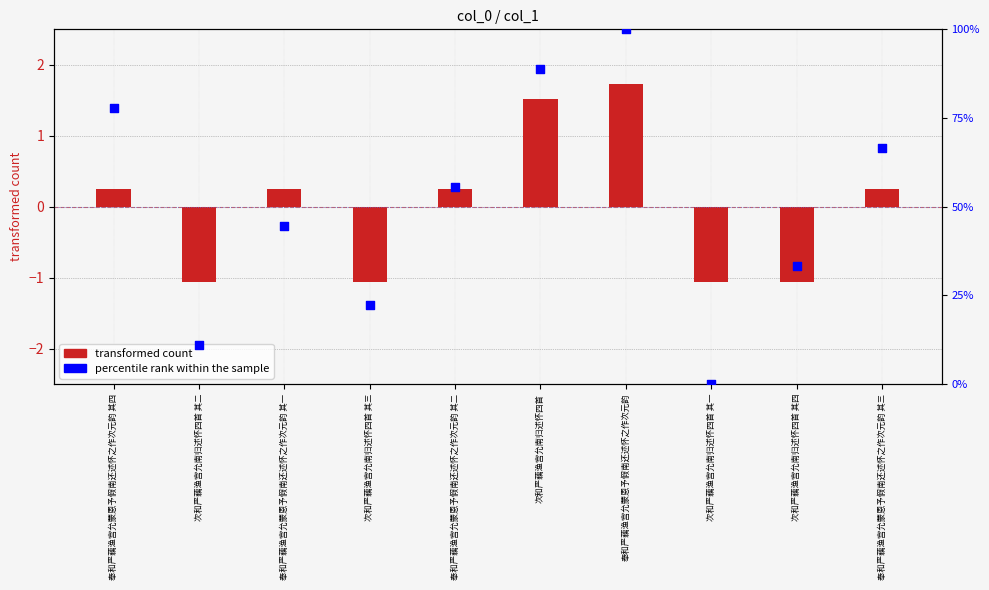

Which series has the widest spread of Y values?

percentile rank within the sample